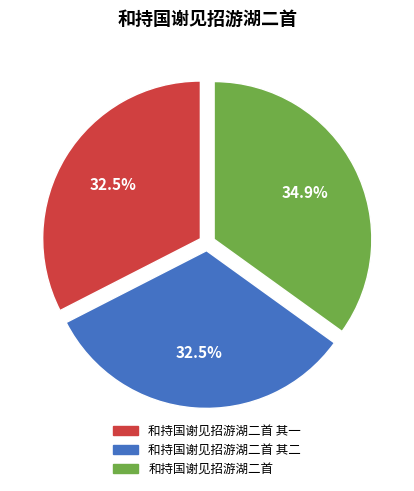

Which category has the biggest portion of the pie?

和持国谢见招游湖二首